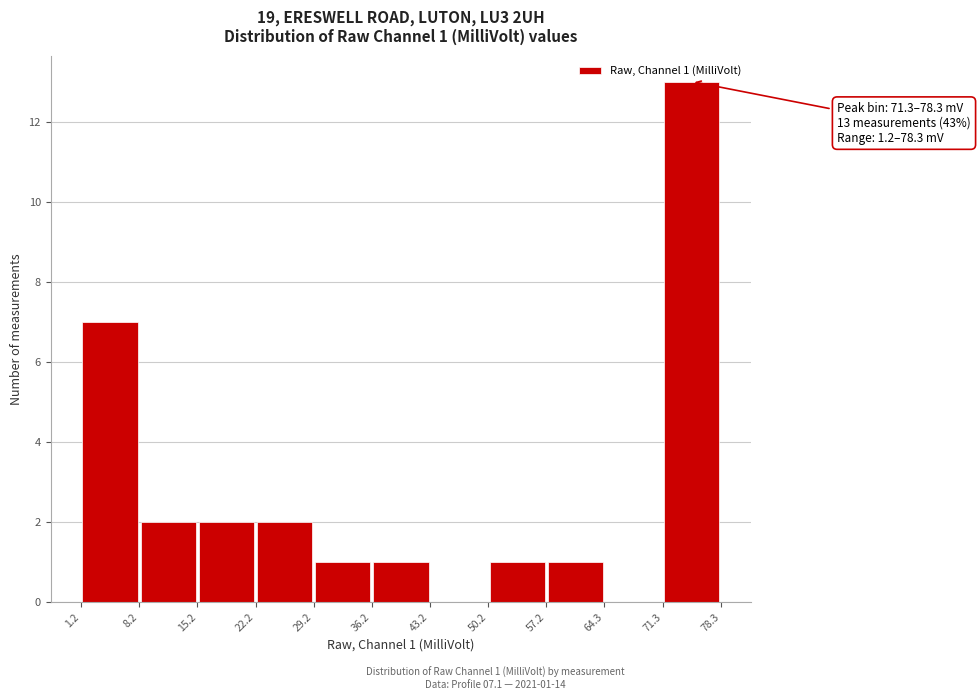

Over which range of the x-axis is the bar tallest?

71.3 to 78.3